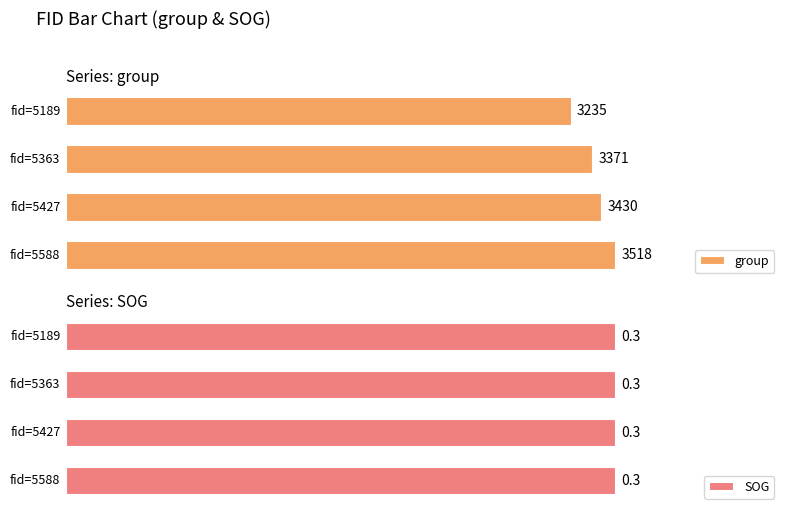

What is the difference between the second highest and minimum values in the group series?

195.0